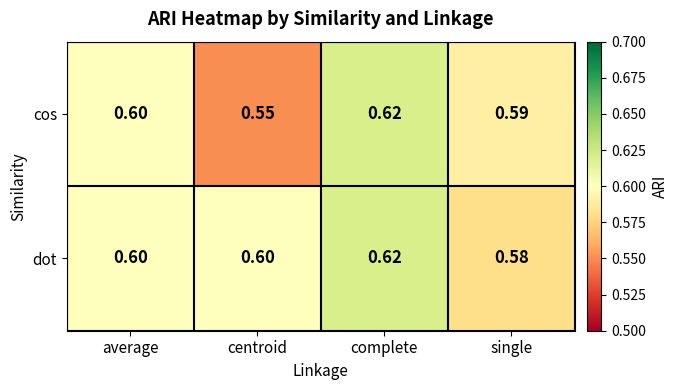

At how many categories does at least one series exceed 0?

4